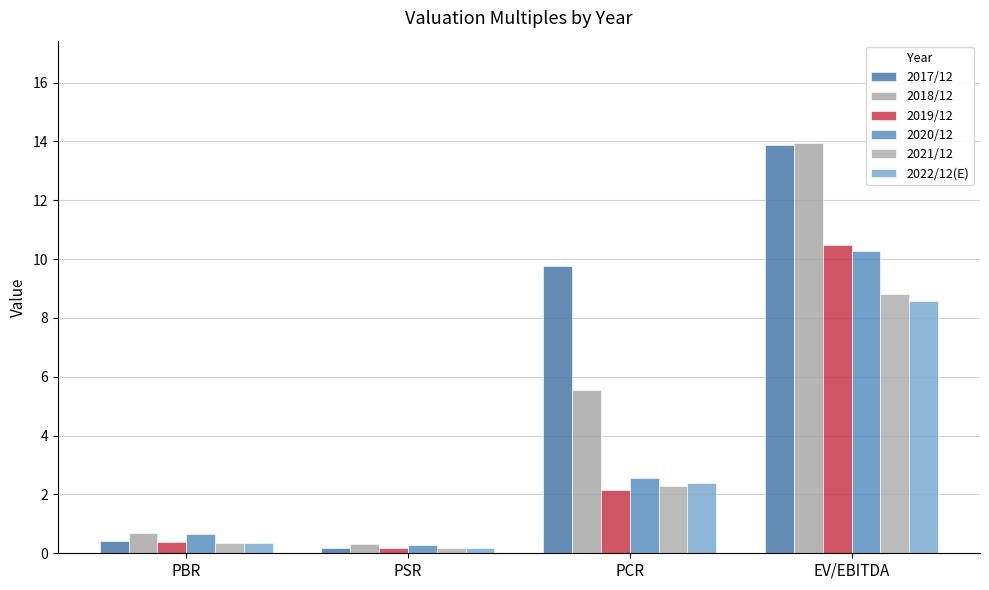

How many data points in 2020/12 are less than 2?

2